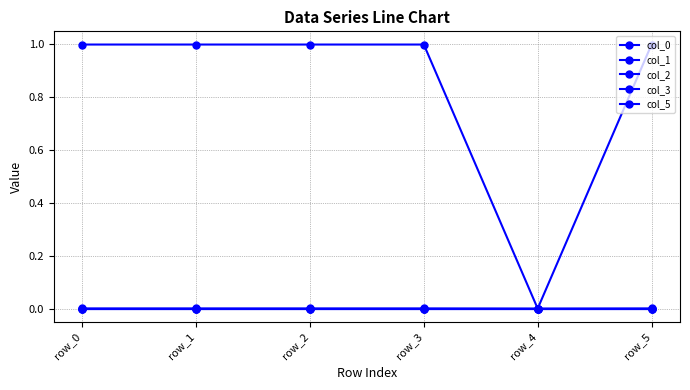

Reading right to left, transcribe all the data shown in this chart.

col_0: row_5=1.0	row_4=0.0	row_3=1.0	row_2=1.0	row_1=1.0	row_0=1.0
col_1: row_5=0.0	row_4=0.0	row_3=0.0	row_2=0.0	row_1=-0.0	row_0=0.0
col_2: row_5=0.0	row_4=0.0	row_3=0.0	row_2=0.0	row_1=0.0	row_0=0.0
col_3: row_5=0.0	row_4=0.0	row_3=0.0	row_2=-0.0	row_1=-0.0	row_0=-0.0
col_5: row_5=0.0	row_4=0.0	row_3=0.0	row_2=0.0	row_1=0.0	row_0=0.0